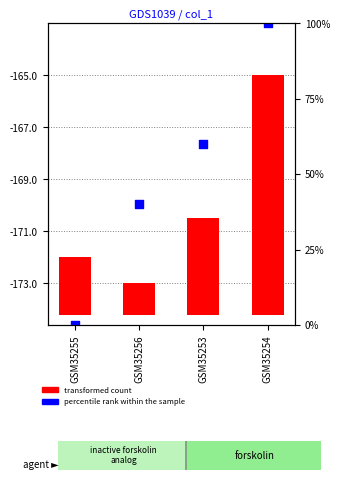

Which series has the largest Y range (max minus min)?

percentile rank within the sample